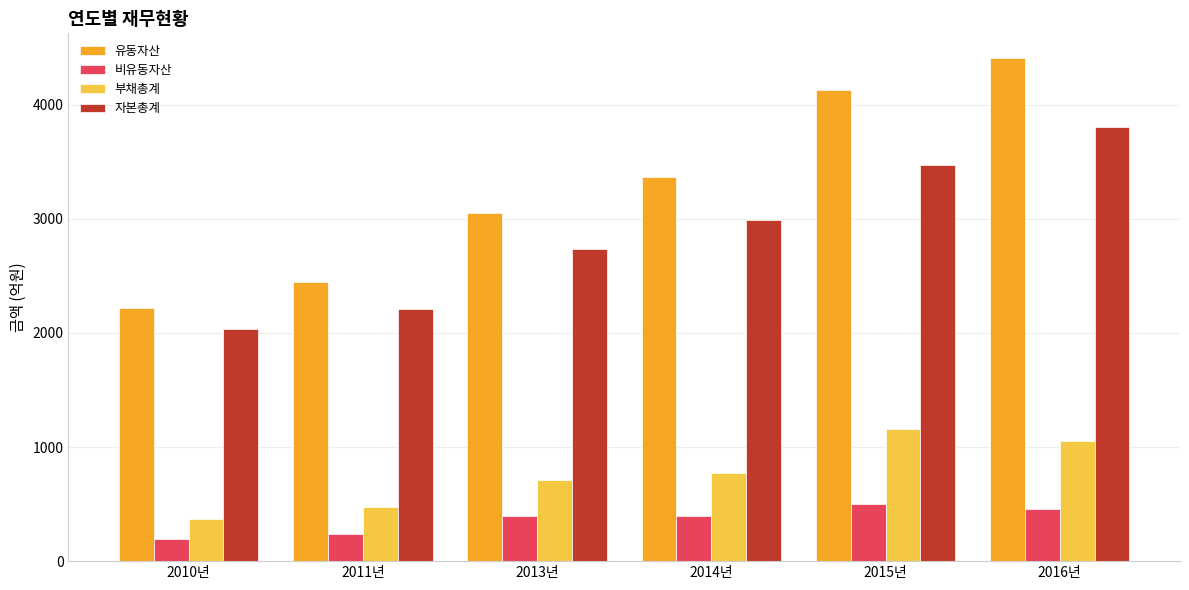

What is the sum of the 유동자산 values at 2013년 and 2014년?

6419.8